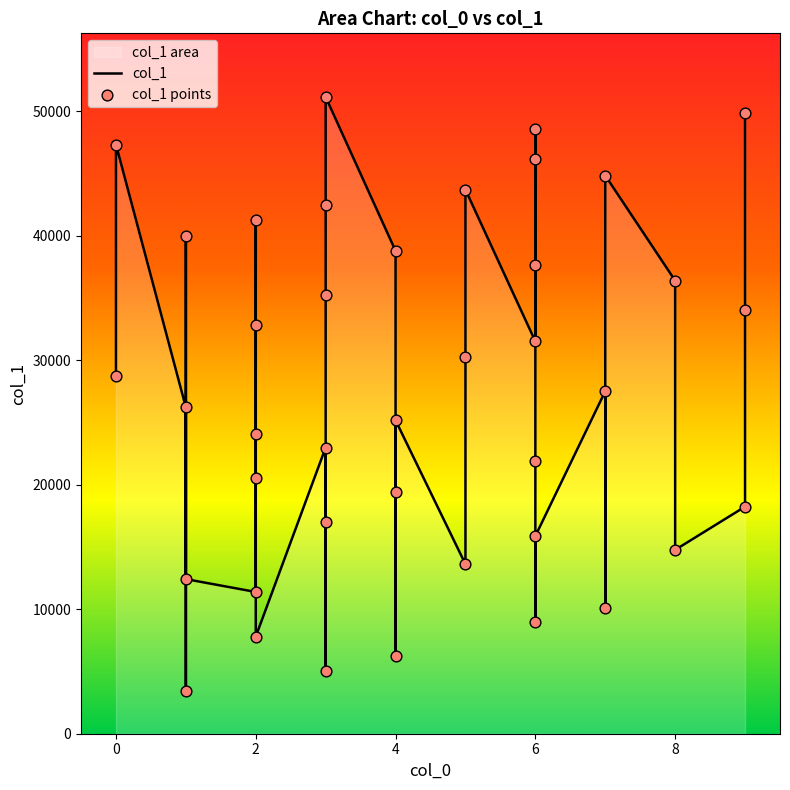

At how many categories does at least one series exceed 21435?

25